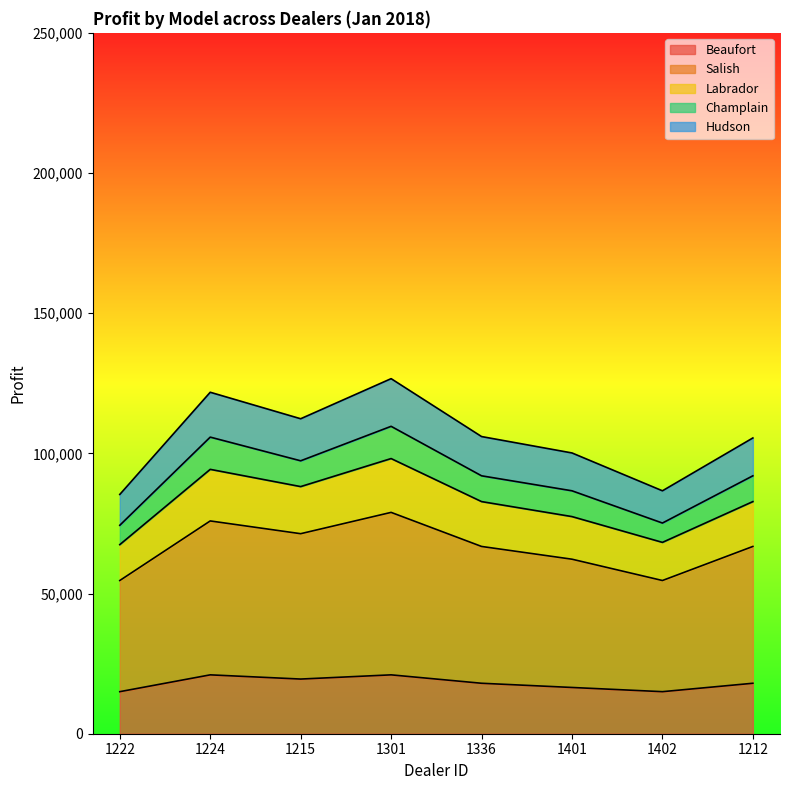

At which label is Salish closest to 66800?

1336